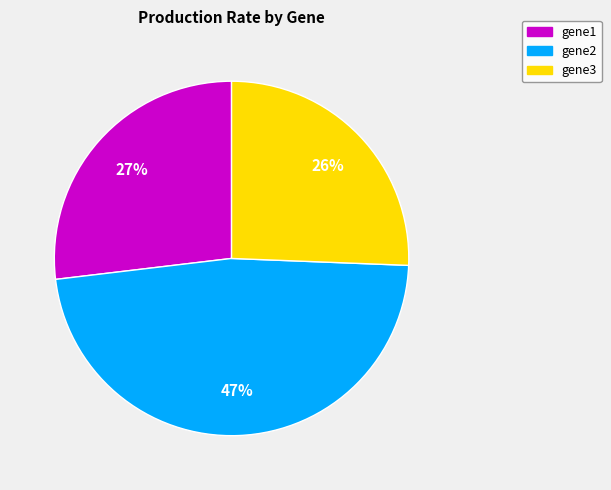

Is gene2 the majority of the pie?

No